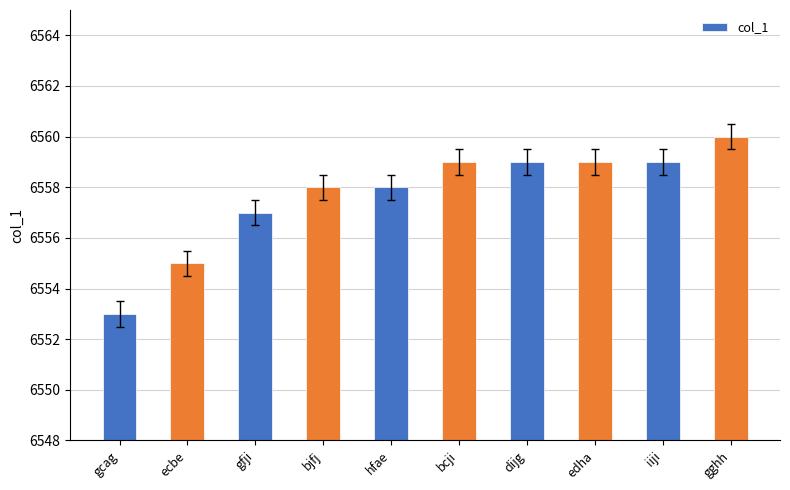

What is the minimum value shown in the chart?

6553